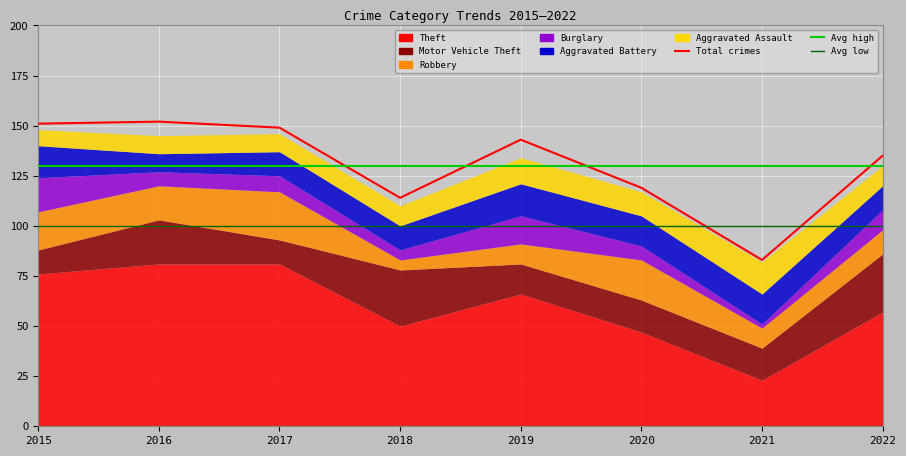

What is the difference between the maximum and second lowest values in the Aggravated Assault series?

7